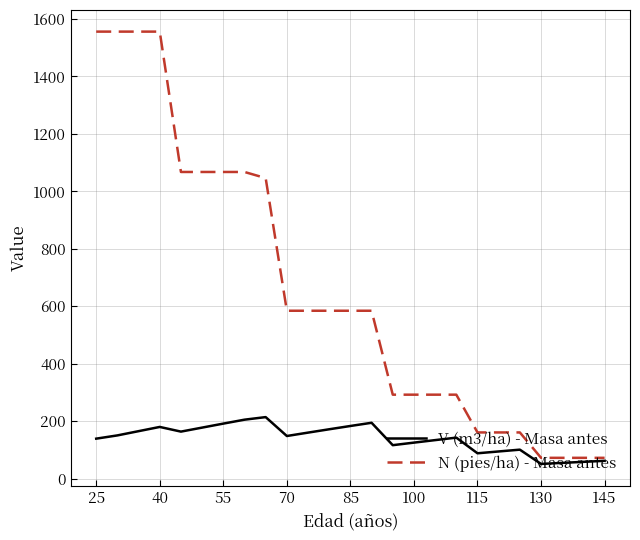

Is this an area chart (filled region under the line)?

No